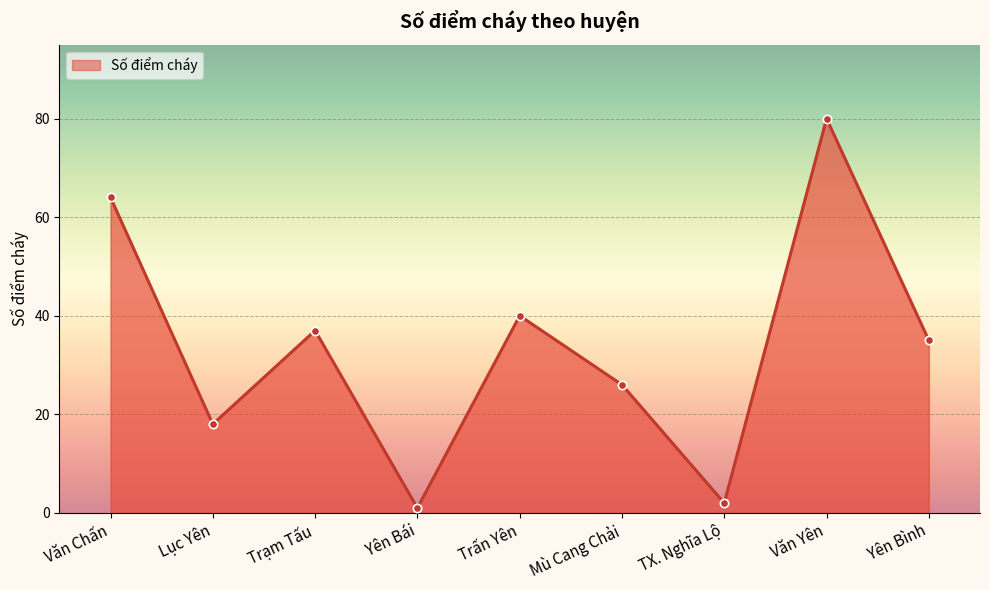

Rank the categories by value from lowest to highest.

Yên Bái, TX. Nghĩa Lộ, Lục Yên, Mù Cang Chải, Yên Bình, Trạm Tấu, Trấn Yên, Văn Chấn, Văn Yên